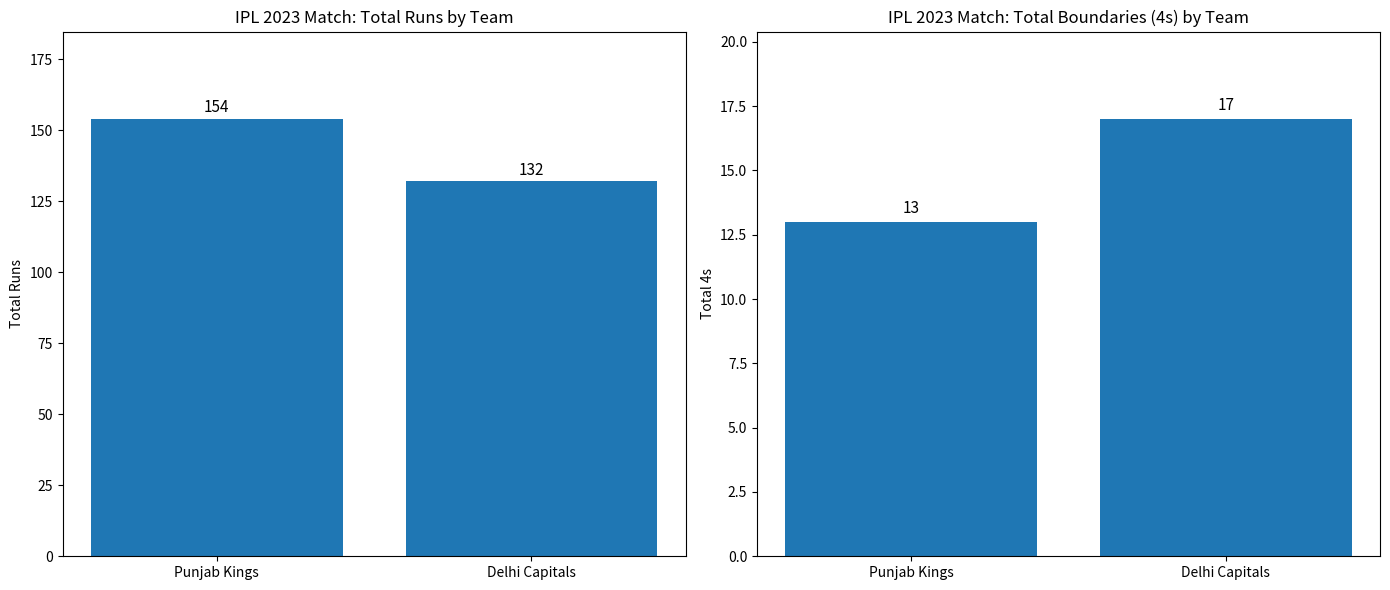

Which series has the largest range (max minus min)?

Total Runs